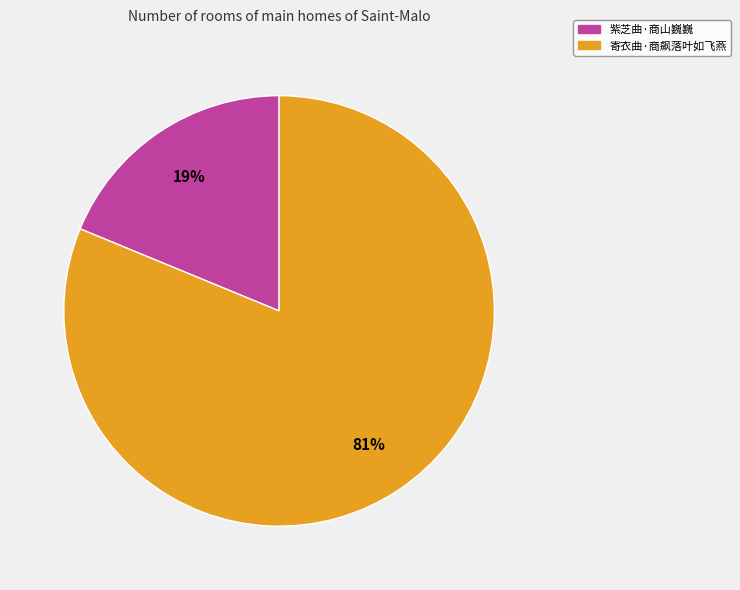

Rank the categories by value from highest to lowest.

寄衣曲·商飙落叶如飞燕, 紫芝曲·商山巍巍